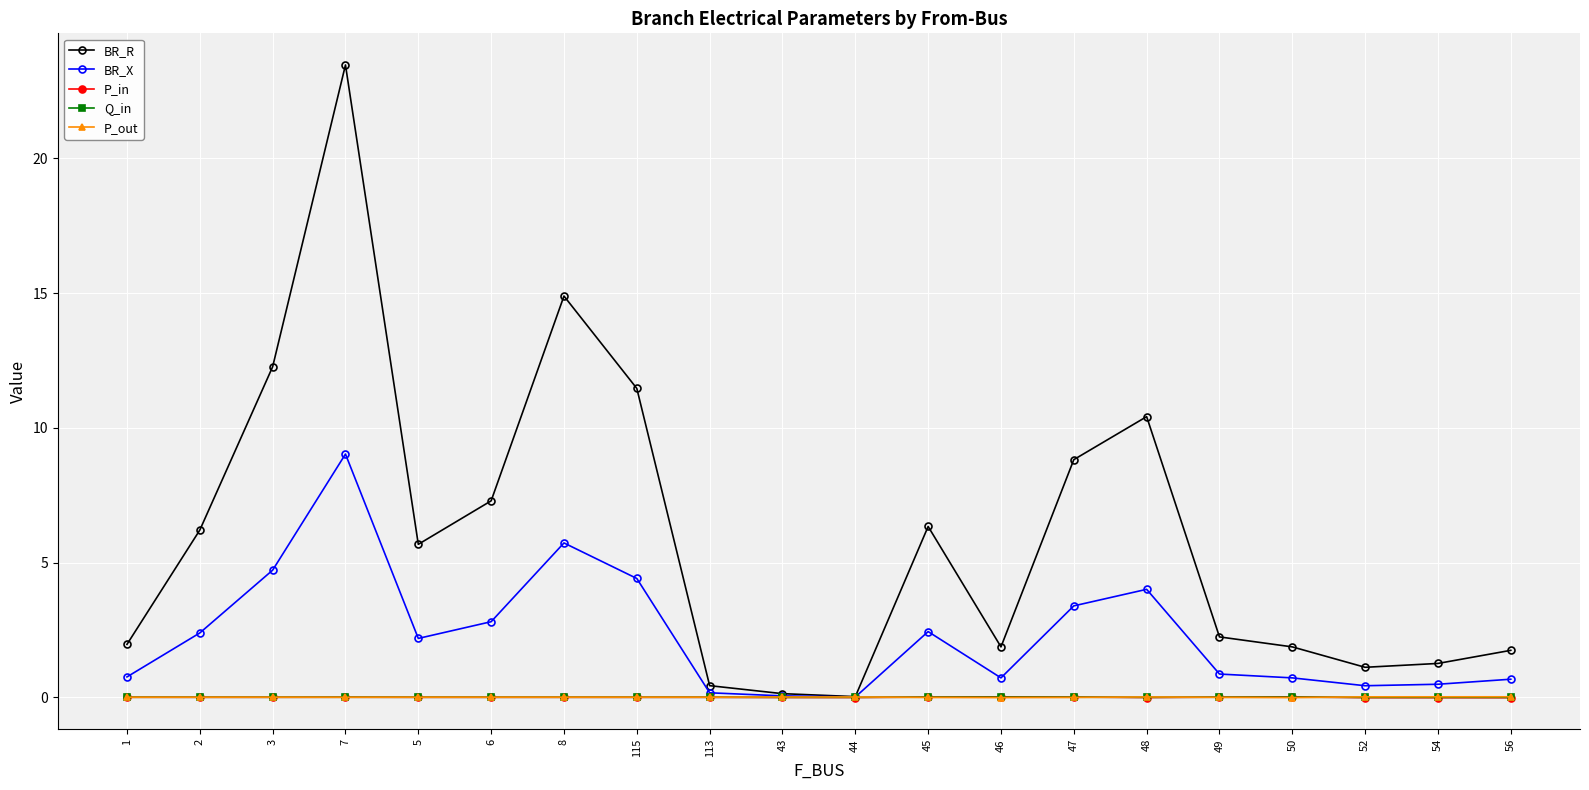

True or false: BR_R has more than 0 points higher than both neighbors.

True